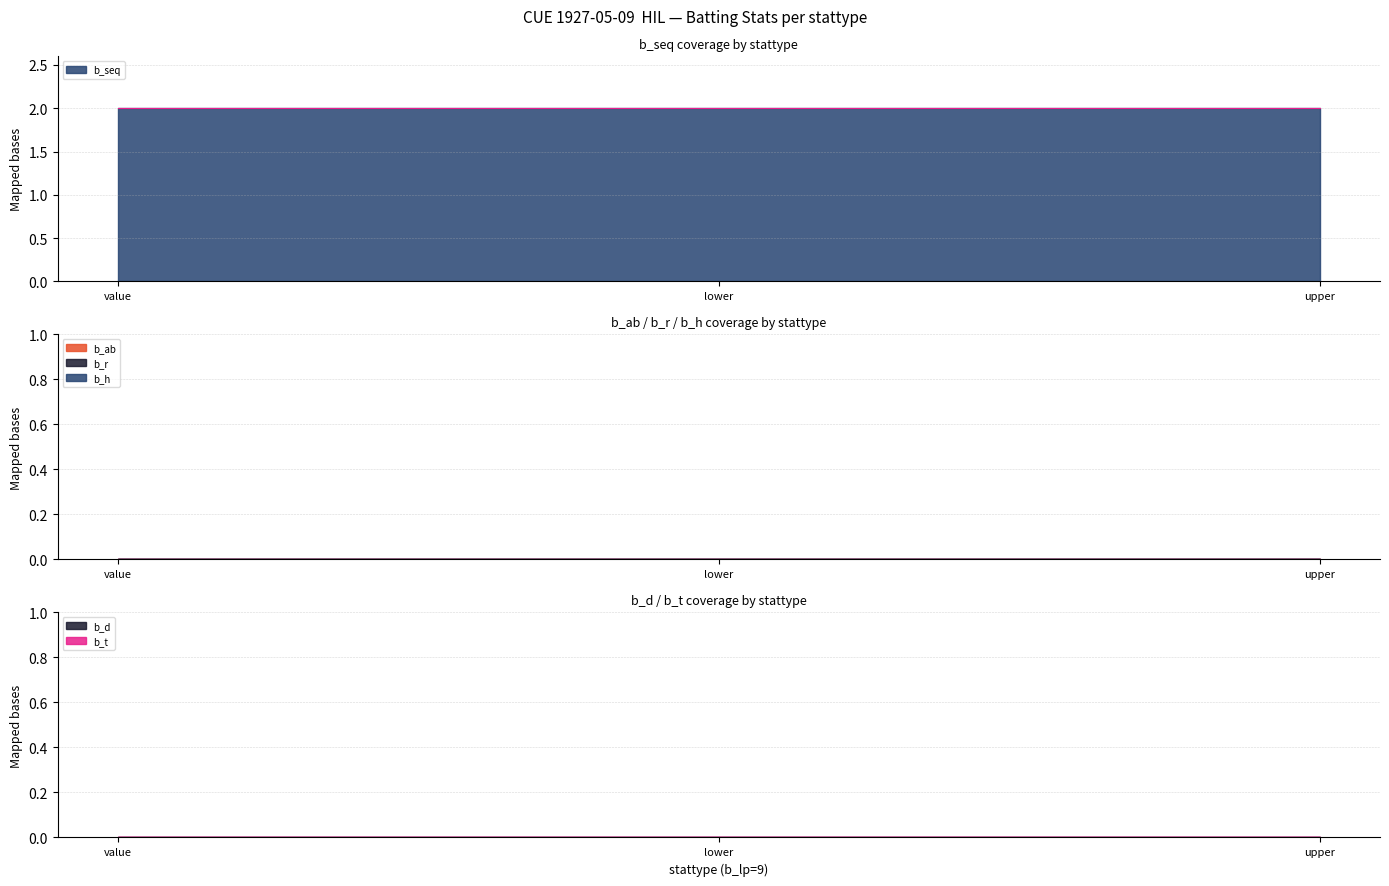

What value does the b_seq series have at value?

2